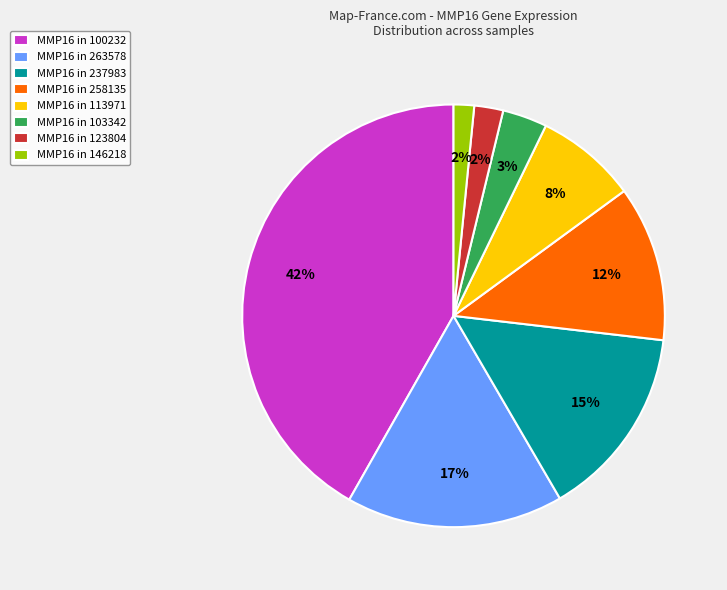

What percentage is the MMP16 in 100232 slice, to the nearest percent?

42%